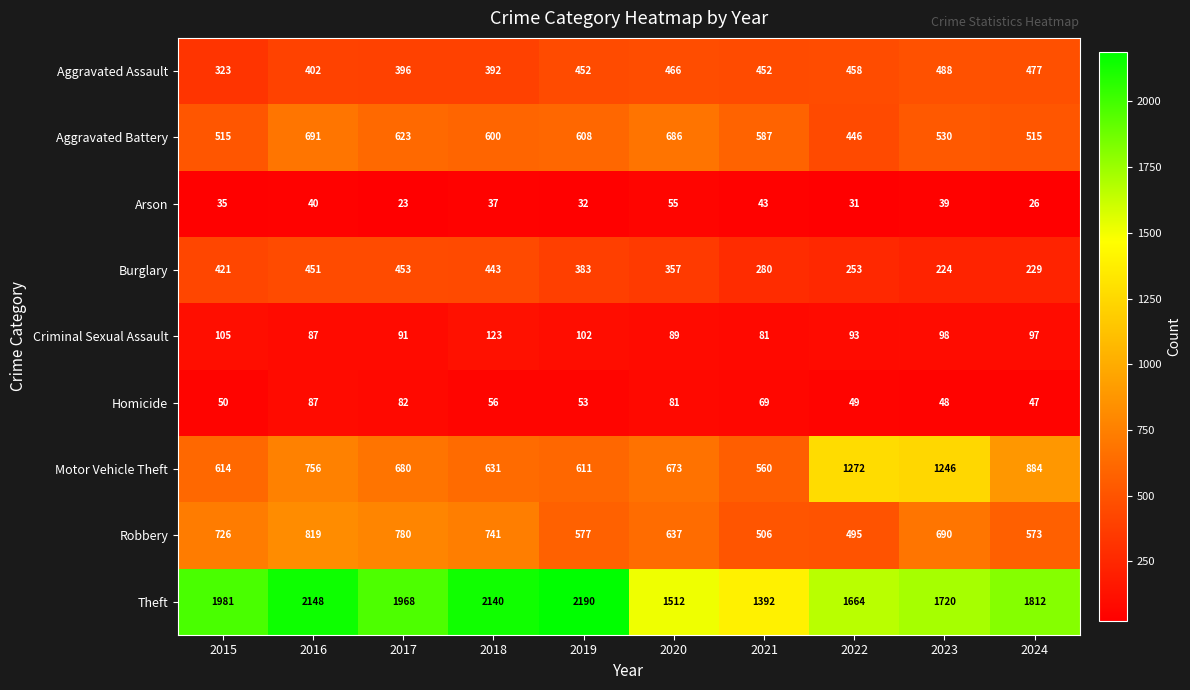

Rank the series by their maximum value, from highest to lowest.

Theft, Motor Vehicle Theft, Robbery, Aggravated Battery, Aggravated Assault, Burglary, Criminal Sexual Assault, Homicide, Arson